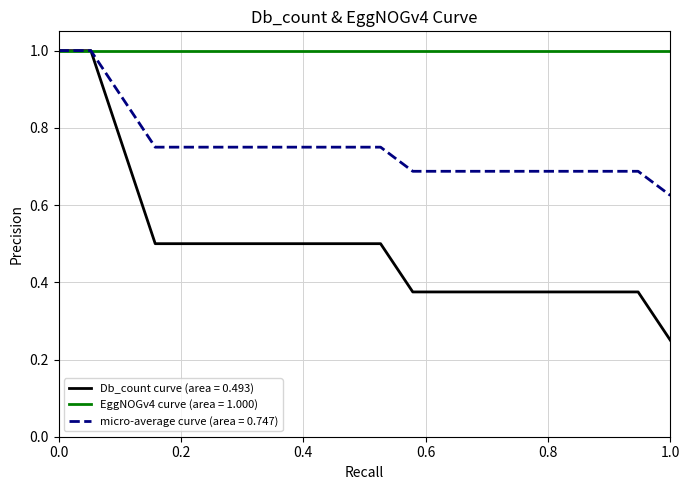

Which series has the largest range (max minus min)?

Db_count curve (area = 0.493)